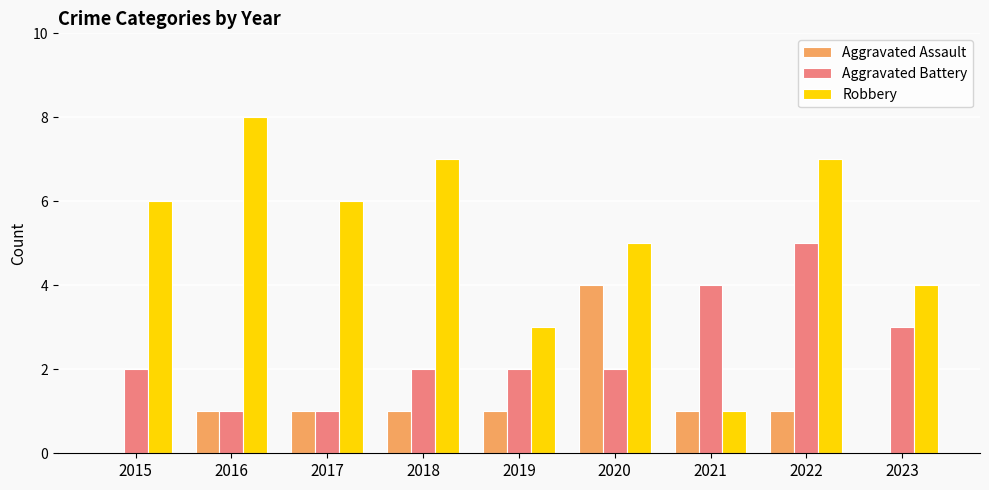

How many Aggravated Battery values are between 2 and 3?

5